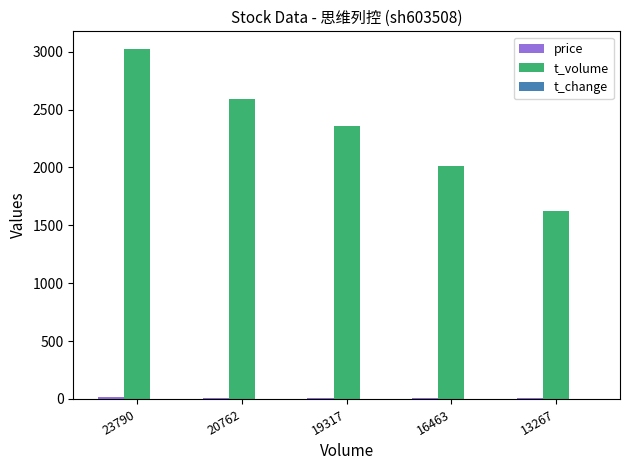

Is it true that t_volume equals 641.9 at 19317?

False